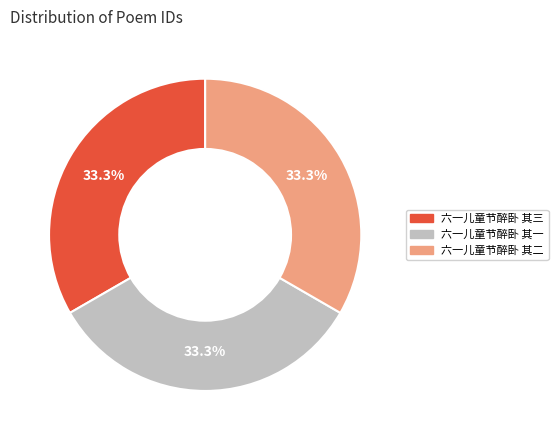

Is there any slice that represents more than half of the pie?

No